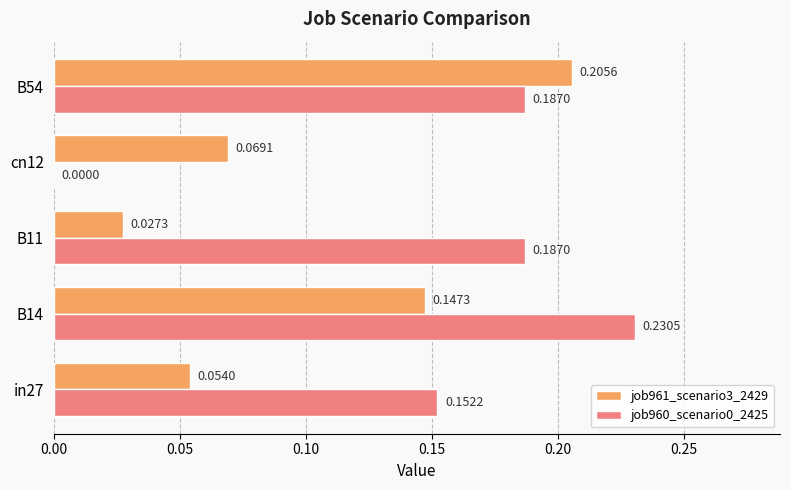

What is the sum of all job960_scenario0_2425 values?

0.8